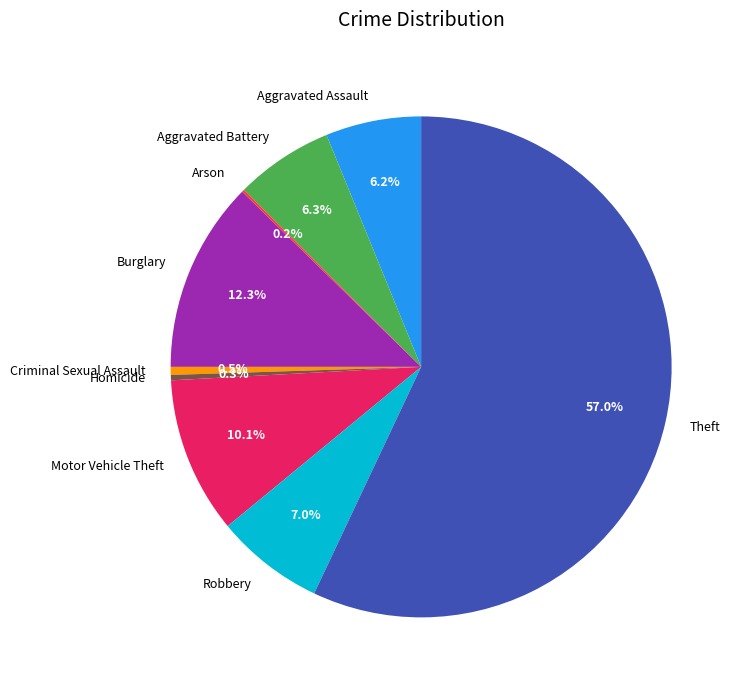

Between Aggravated Battery and Homicide, which is larger?

Aggravated Battery